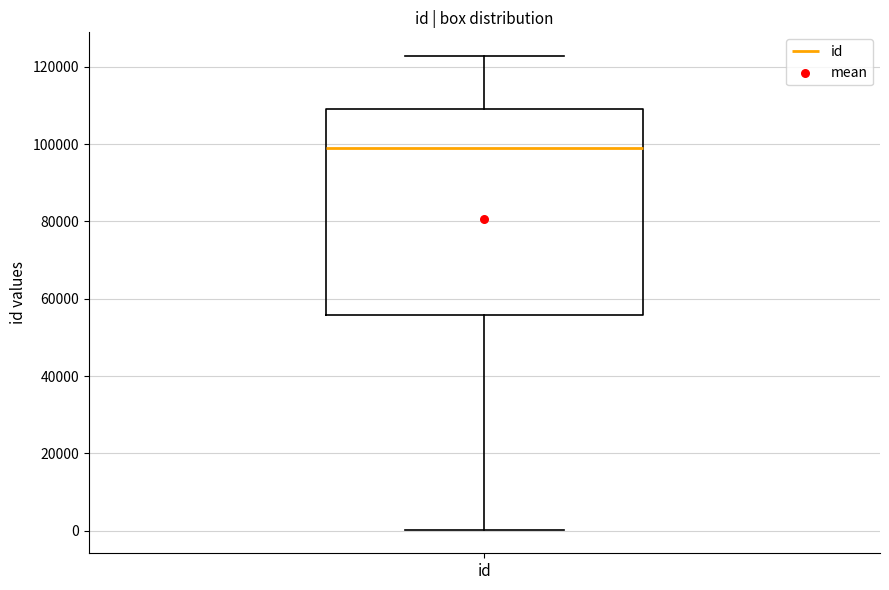

Read this box plot against the y-axis: the position of the median line, the range covered by the box, and the ends of both whiskers. The values are not printed on the chart, so give them approximately, as read against the axis.

median 98000, box 56000 to 110000, whiskers 0 to 122000